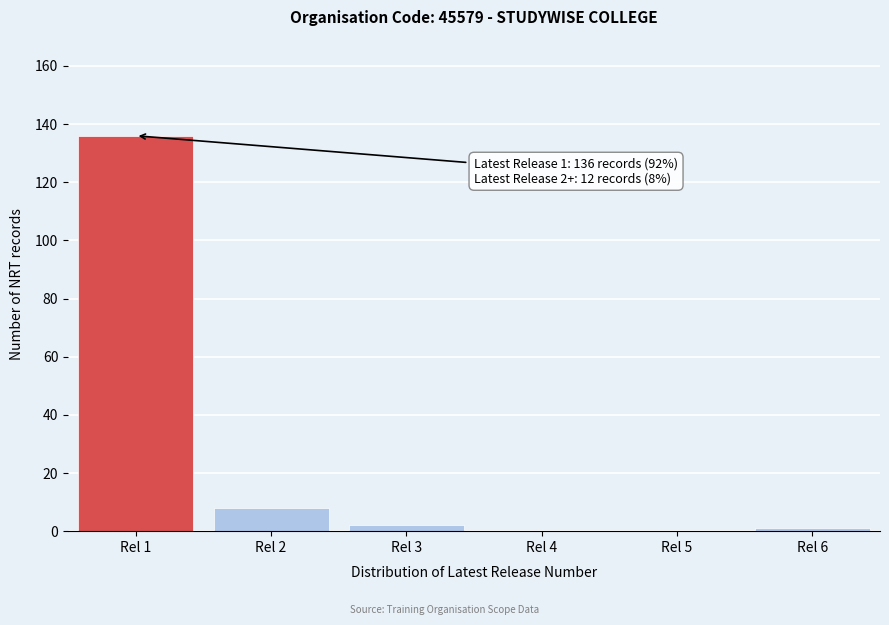

Reading right to left, what are all the values shown in this chart?

Rel 6=1	Rel 5=0	Rel 4=0	Rel 3=2	Rel 2=8	Rel 1=136